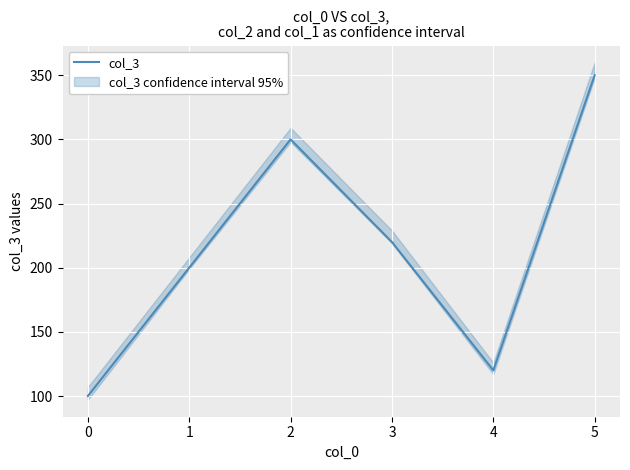

How many data points are less than 220?

3